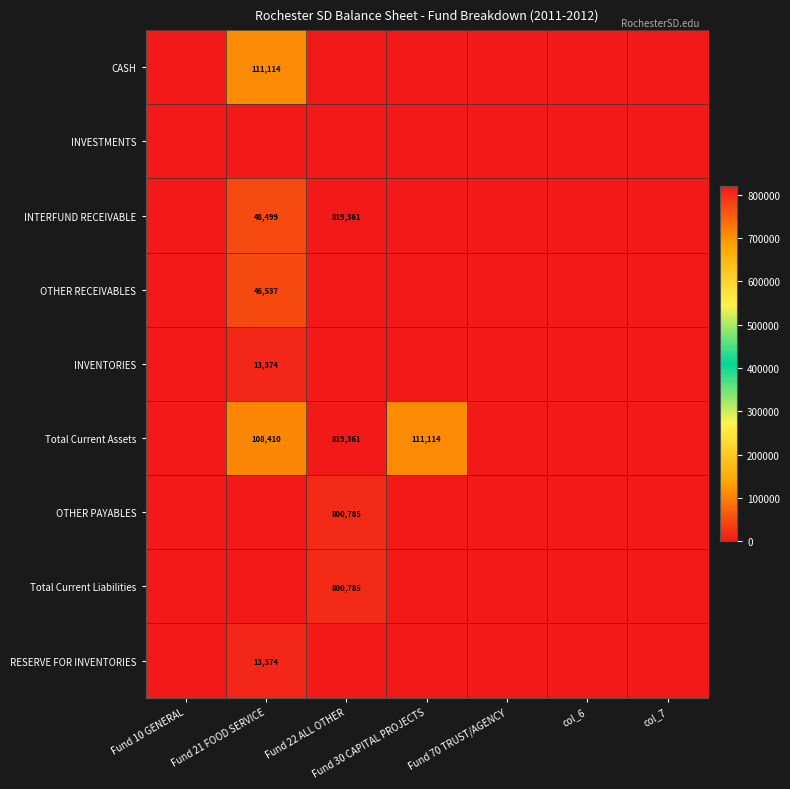

The Total Current Liabilities series shows 800785 at Fund 22 ALL OTHER. True or false?

True